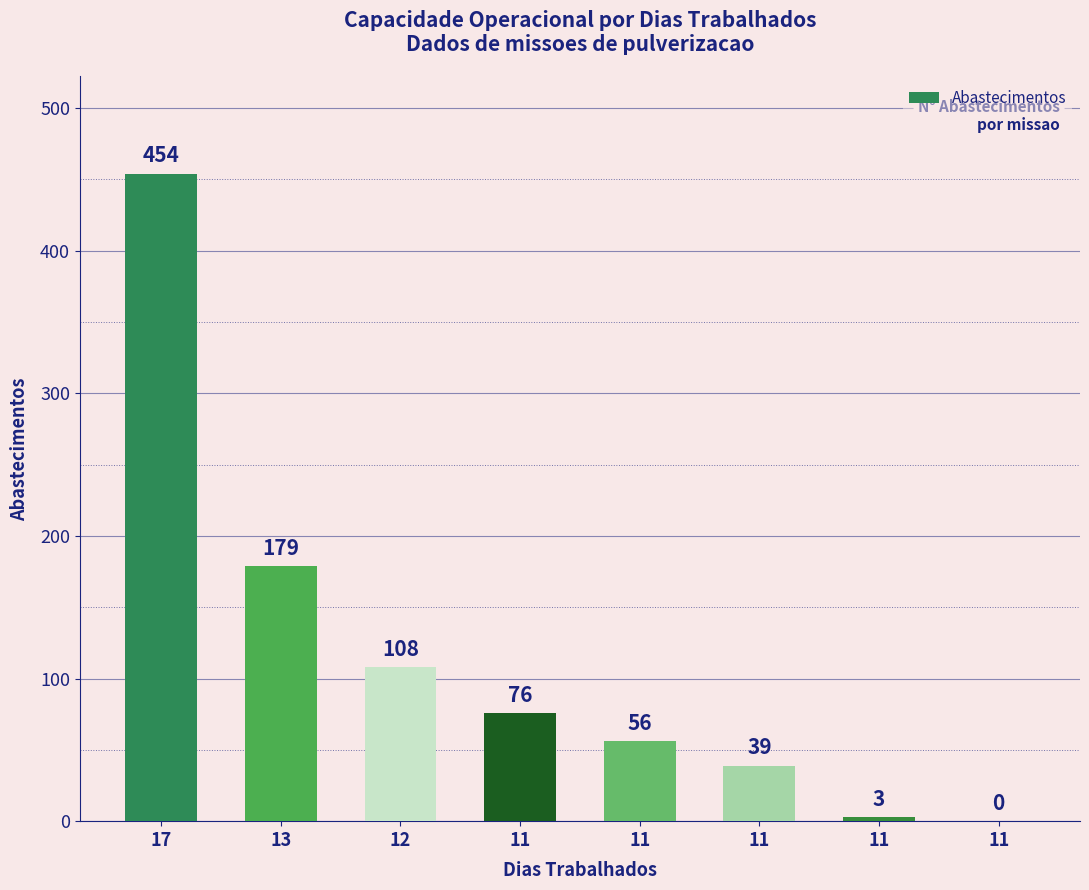

Are the bars horizontal?

No